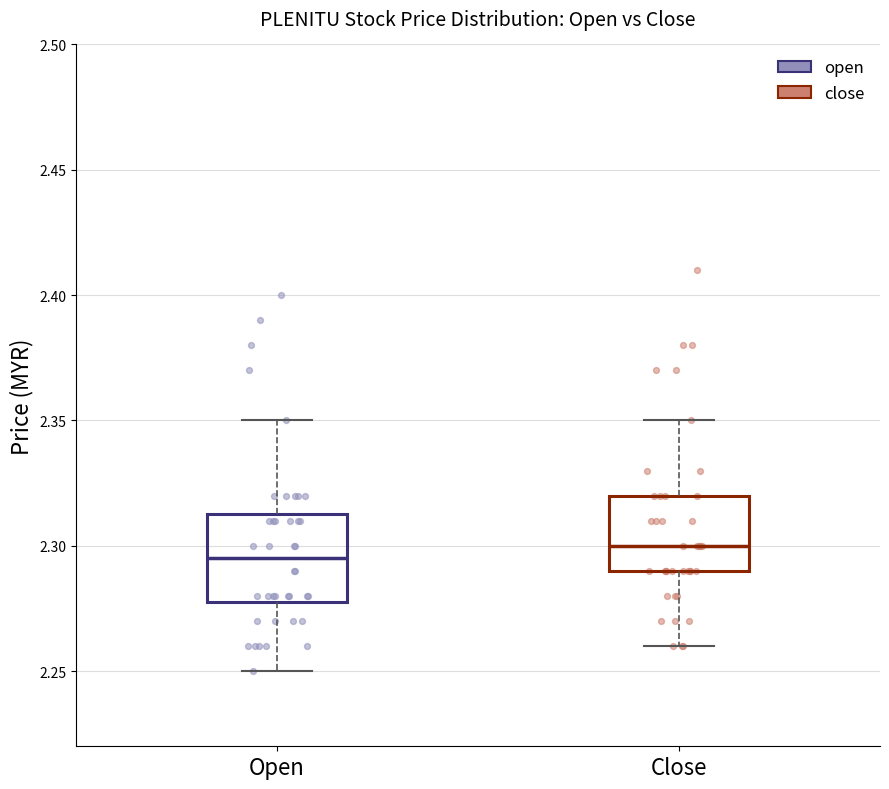

Reading left to right, read every box against the y-axis: the position of its median line, the range the box covers, and the ends of its whiskers. The values are not printed on the chart, so give them approximately, as read against the axis.

Open: median 2.295, box 2.280 to 2.315, whiskers 2.250 to 2.350
Close: median 2.300, box 2.290 to 2.320, whiskers 2.260 to 2.350